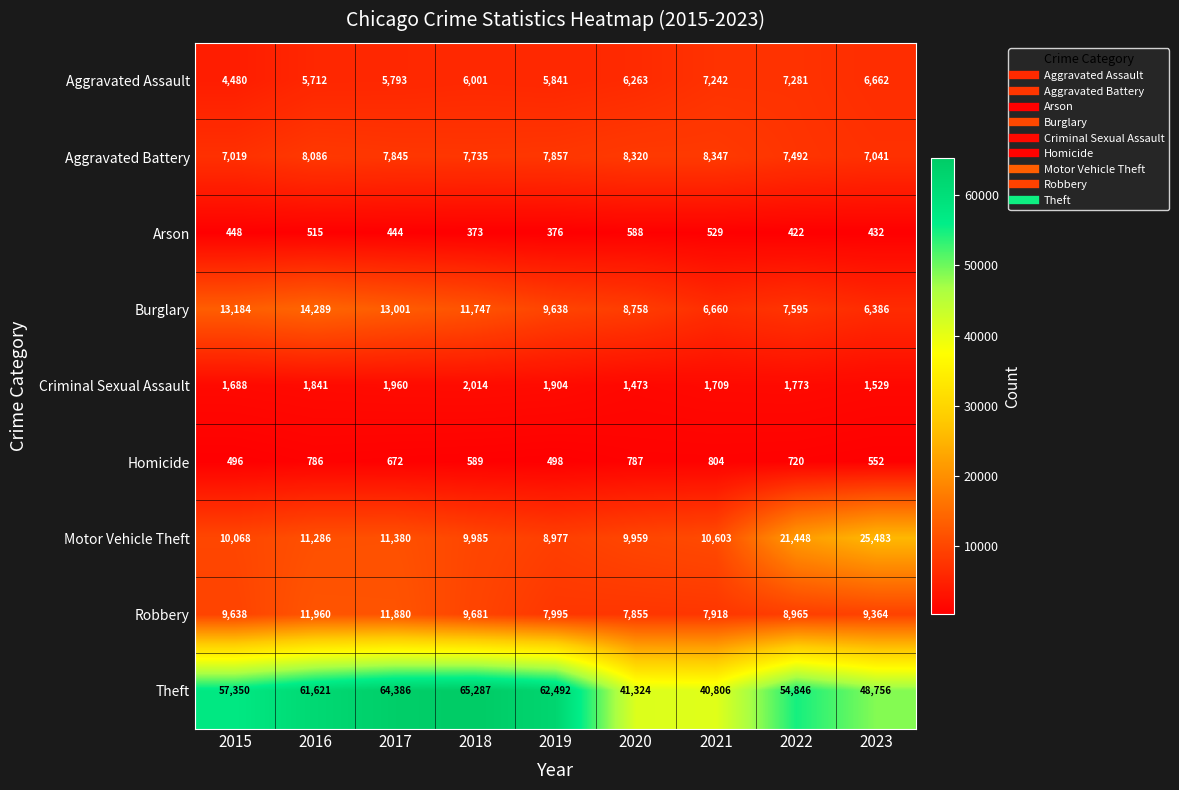

At which label is Aggravated Assault closest to 5880?

2019